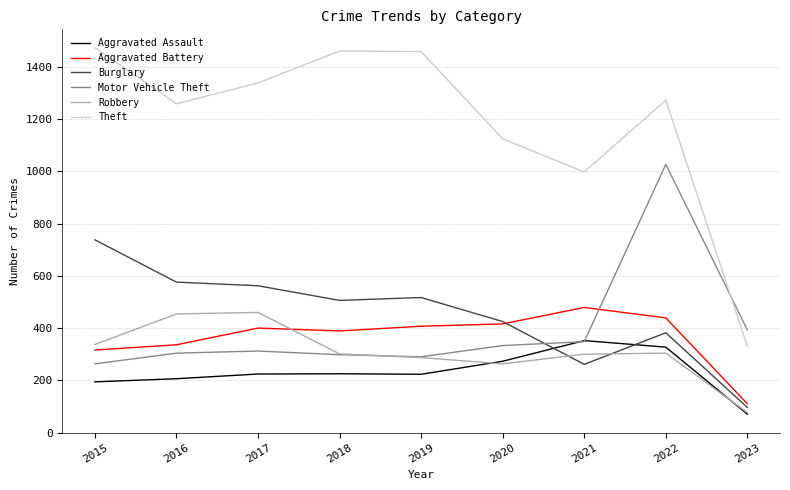

At how many categories does at least one series exceed 1229?

6